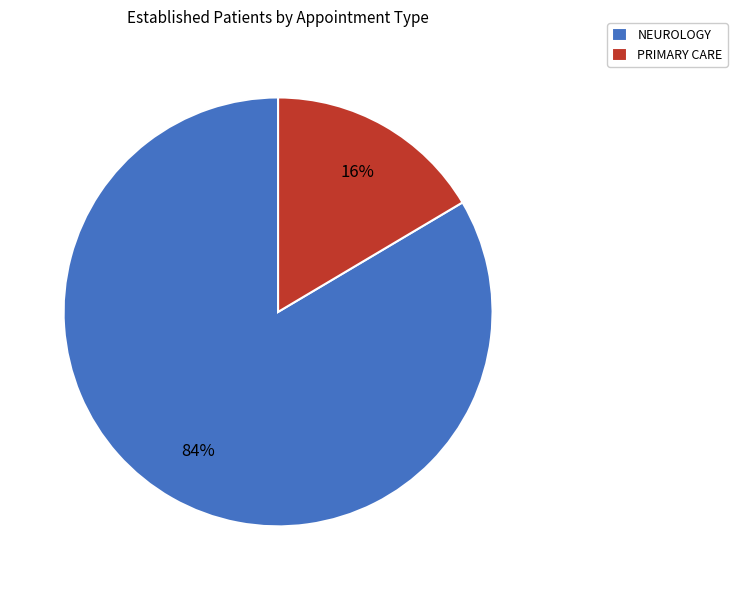

Between PRIMARY CARE and NEUROLOGY, which is larger?

NEUROLOGY